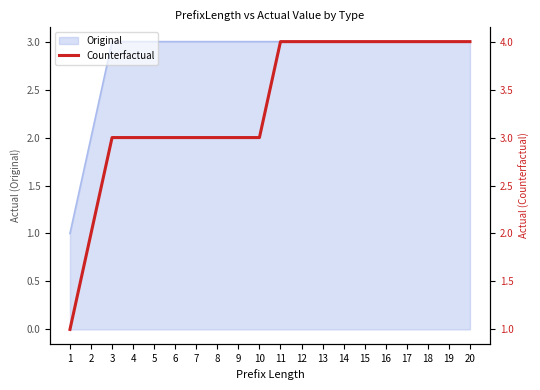

Which has a higher value, 17 or 1?

17